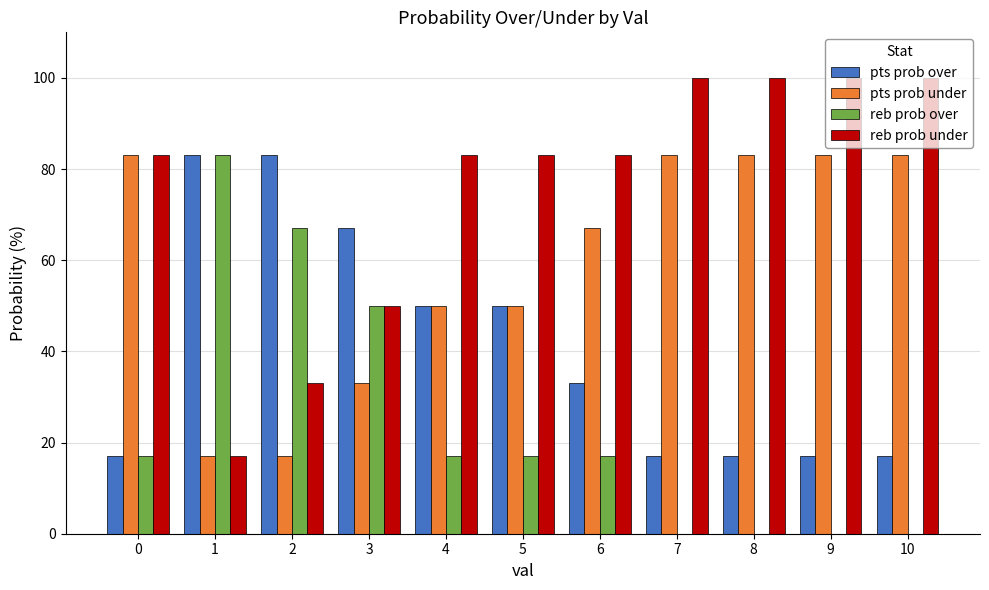

What is the greatest value displayed?

100